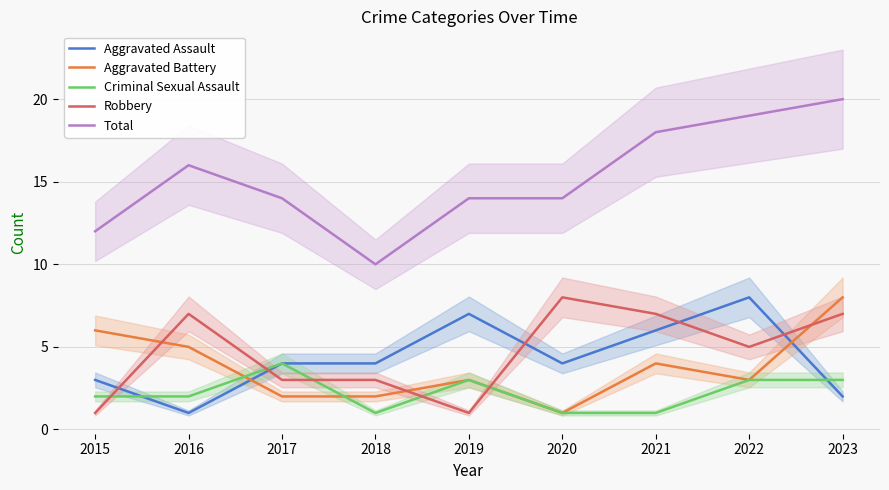

Count the number of data series in this chart.

5